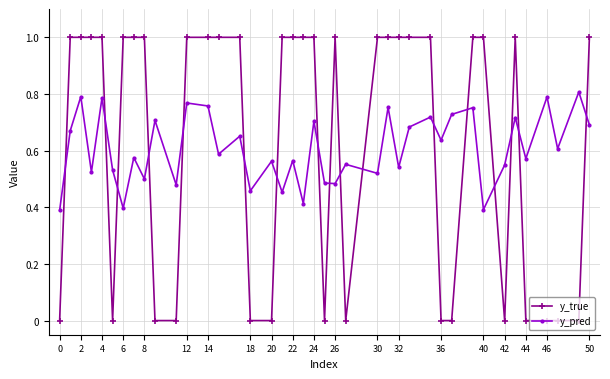

How many interior local valleys does the y_pred series have?

15